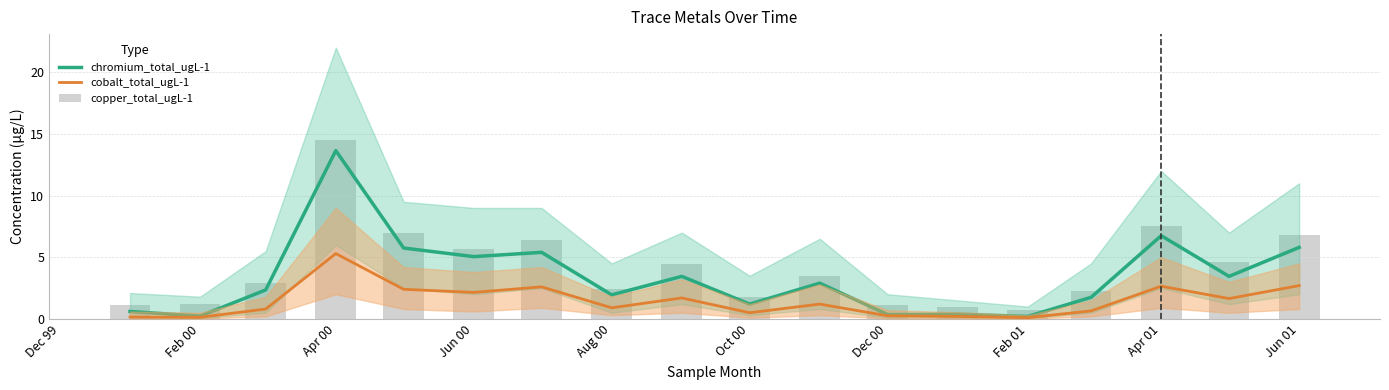

Is it true that copper_total_ugL-1 equals 0.8 at Feb 01?

True